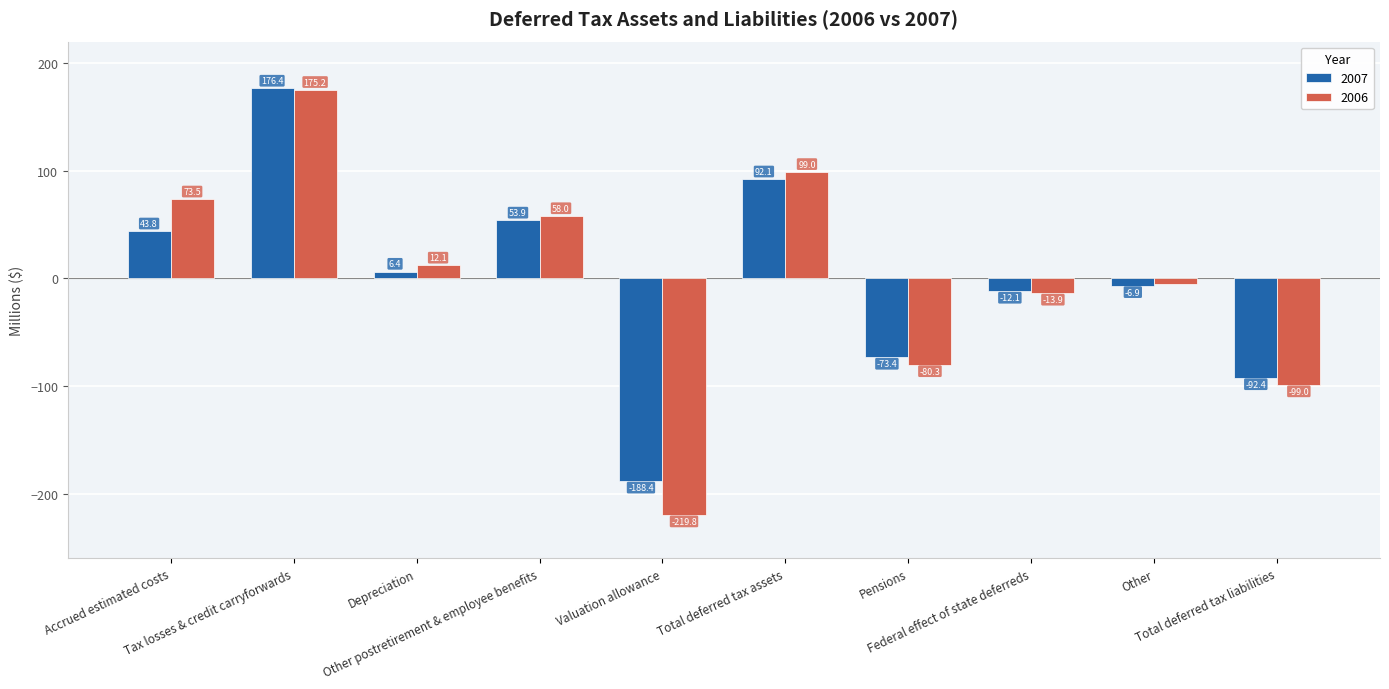

How many data points in 2007 are above 6?

5